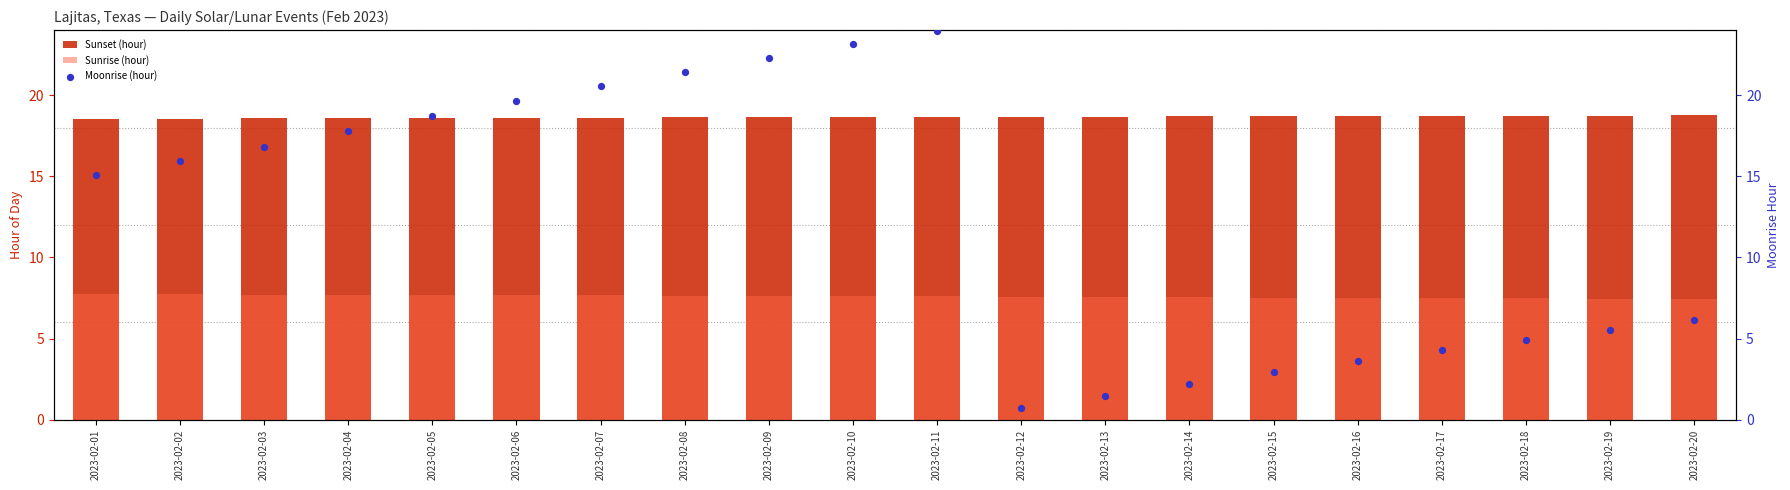

Which series has the largest total across all categories?

Sunset (hour)